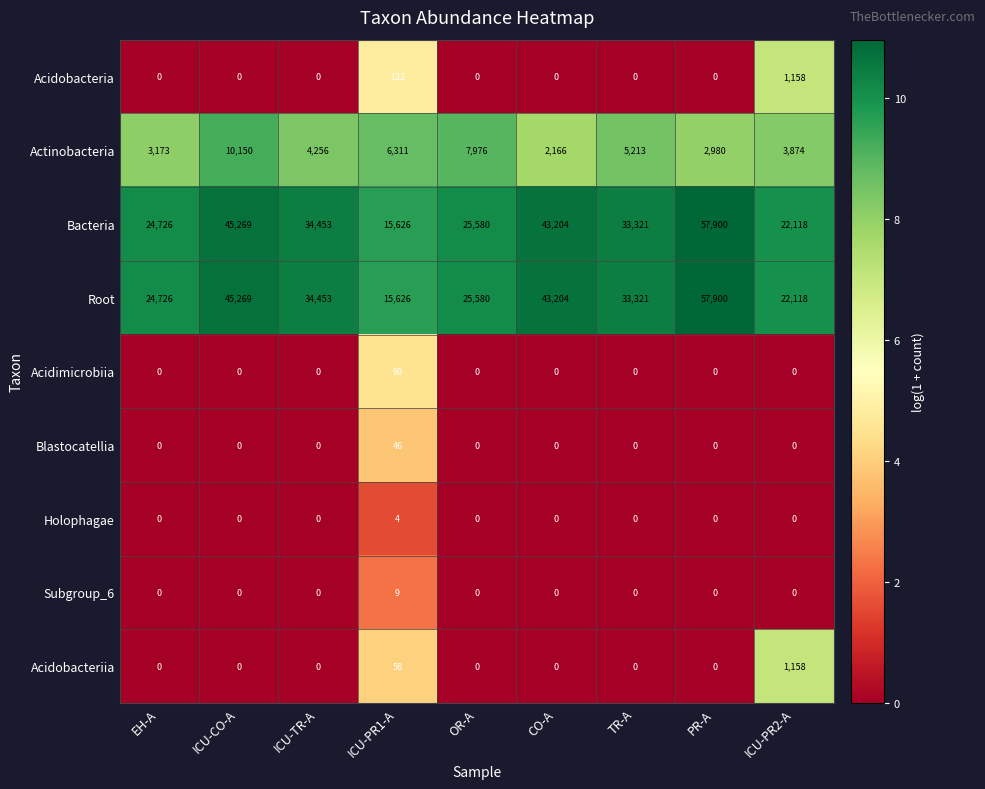

The Actinobacteria series shows 14027 at OR-A. True or false?

False